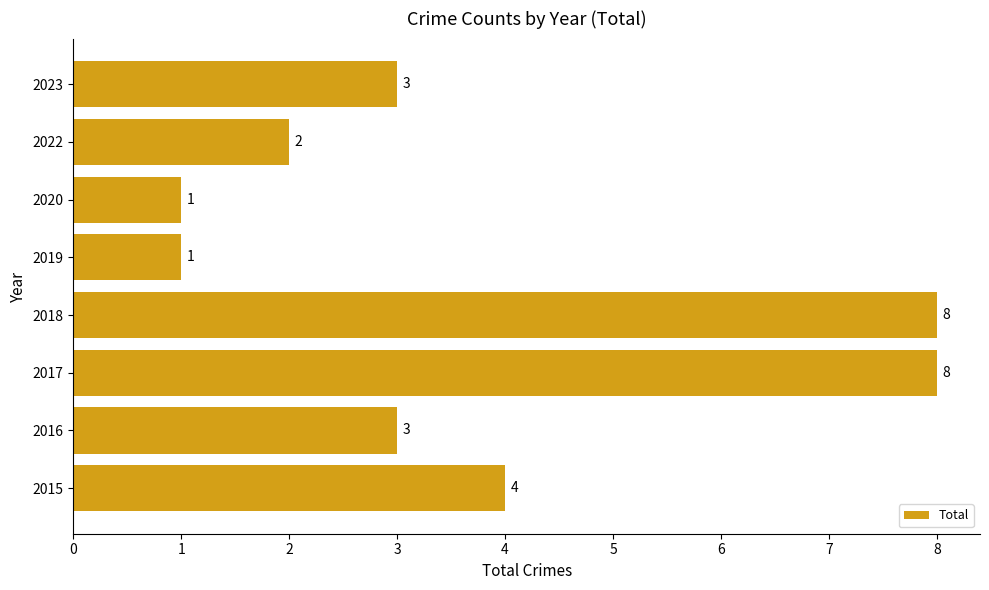

How many bars are there in total?

8